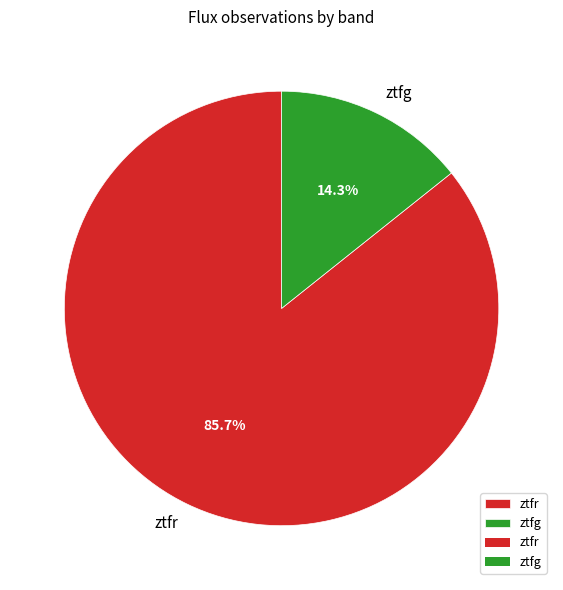

How many segments does this pie chart have?

2